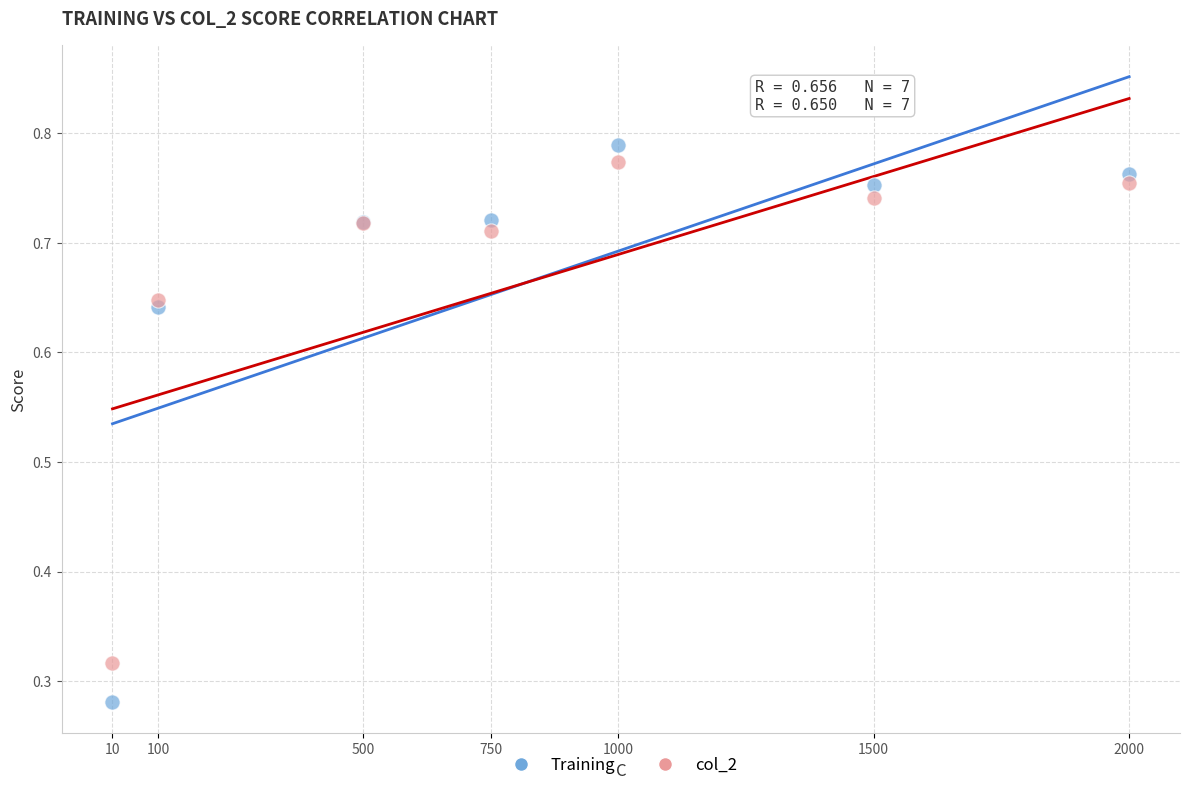

Which series has the widest spread of Y values?

Training